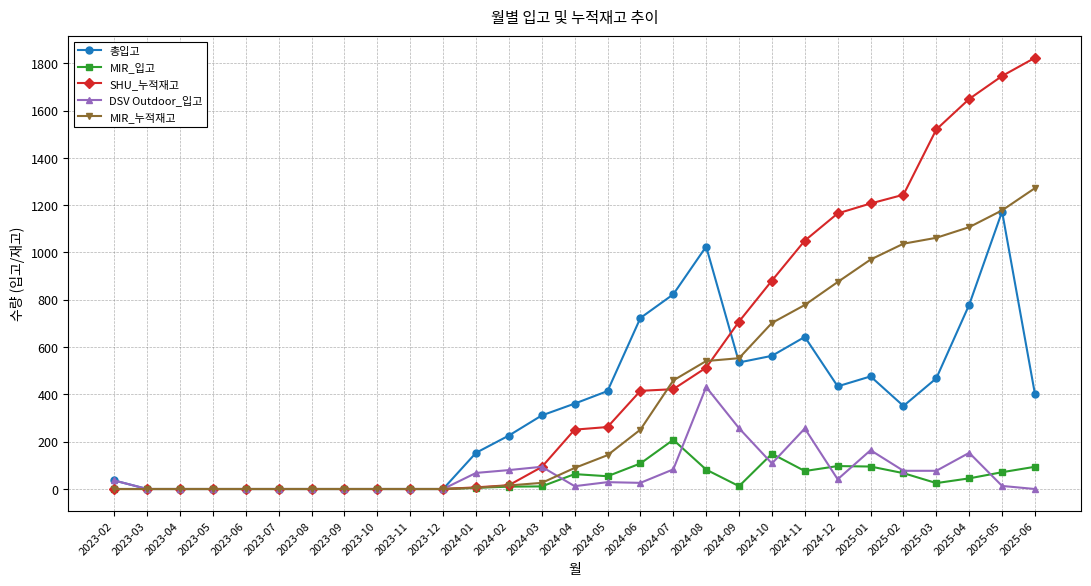

Is the value of MIR_누적재고 at 2023-12 greater than the value of 총입고 at 2025-06?

No